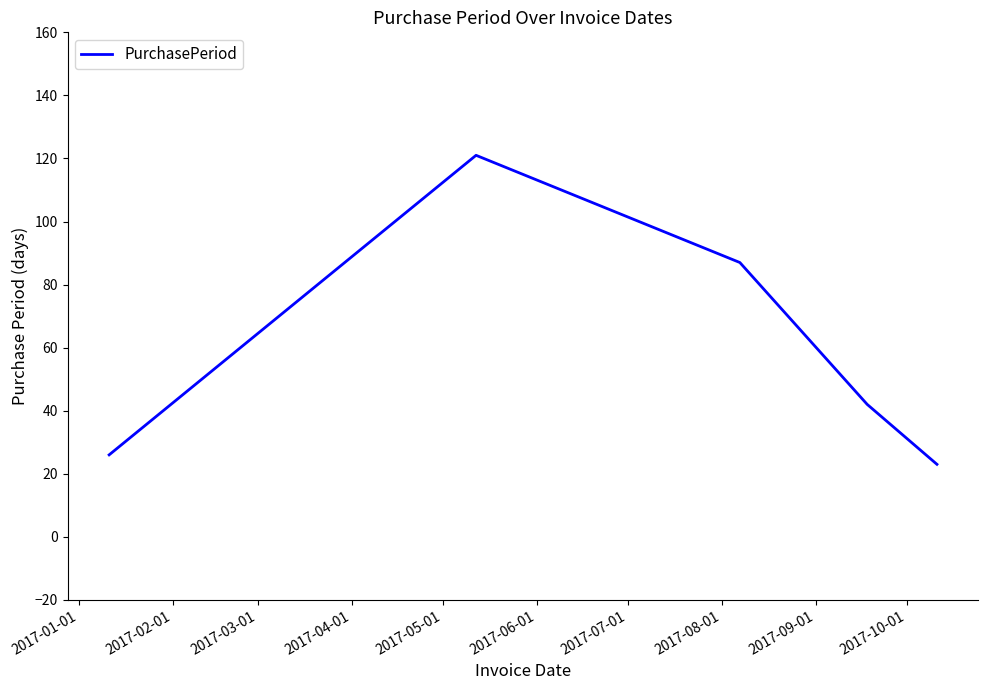

Count the number of categories in the chart.

5